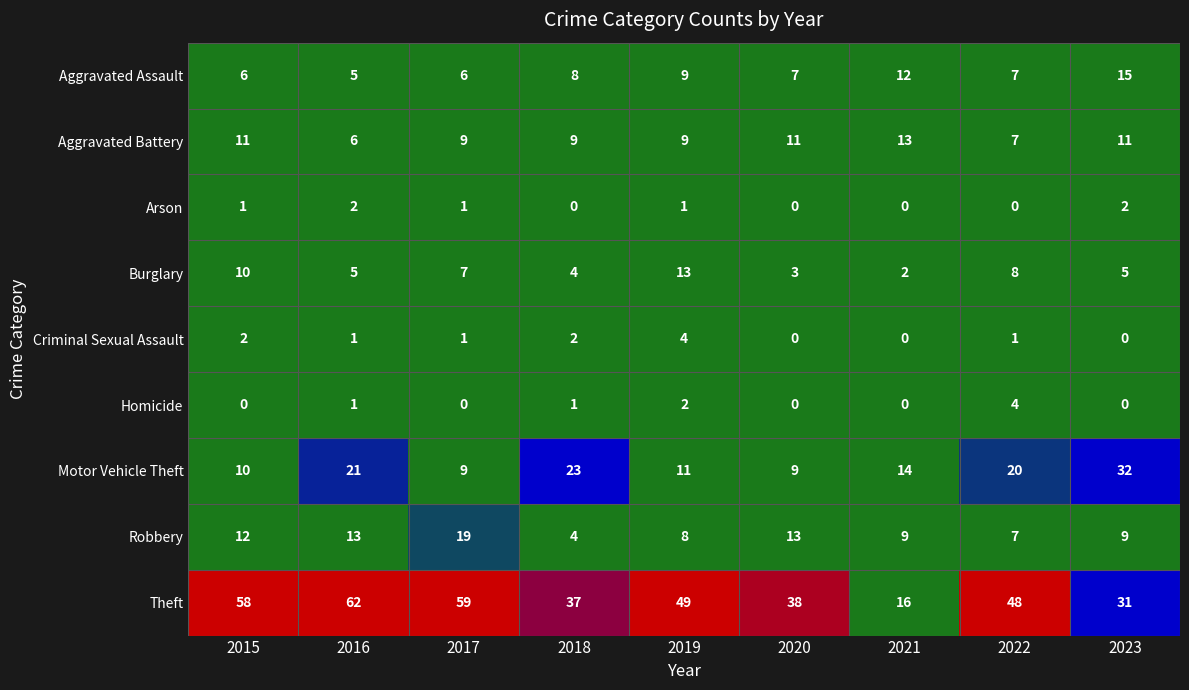

List the labels in order of Theft value, smallest first.

2021, 2023, 2018, 2020, 2022, 2019, 2015, 2017, 2016